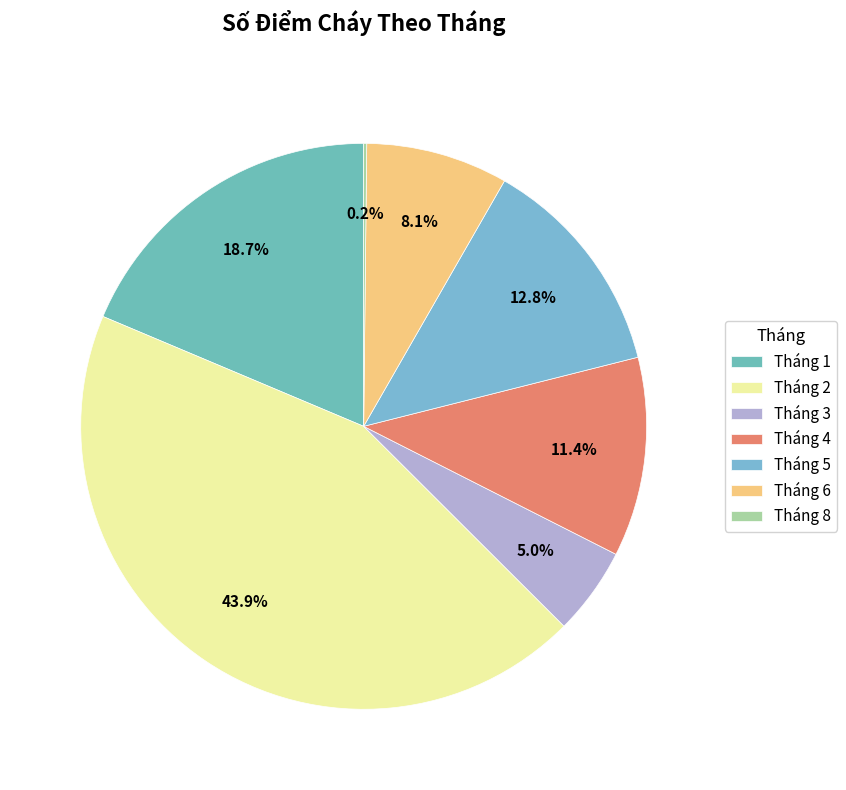

Does Tháng 4 account for over 50% of the chart?

No